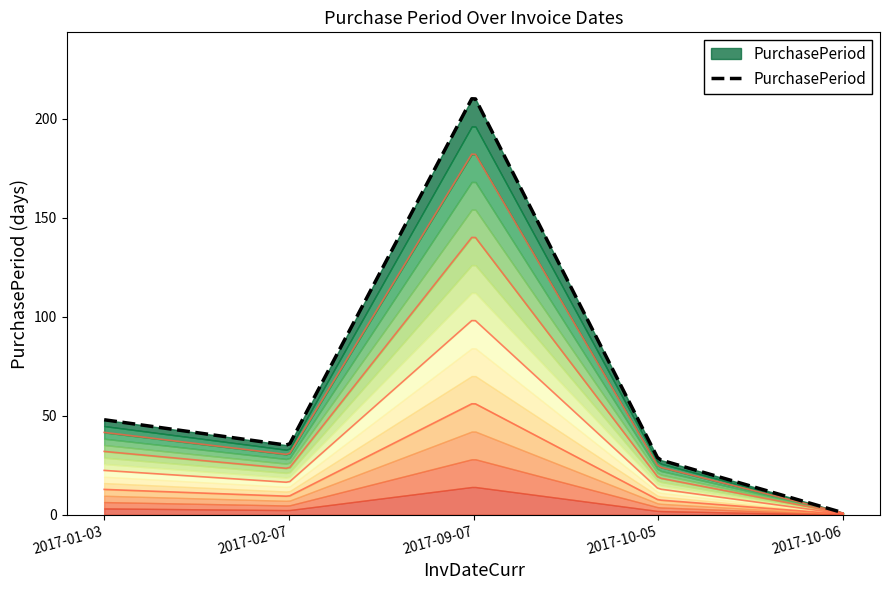

What is the difference between the maximum and minimum values?

211